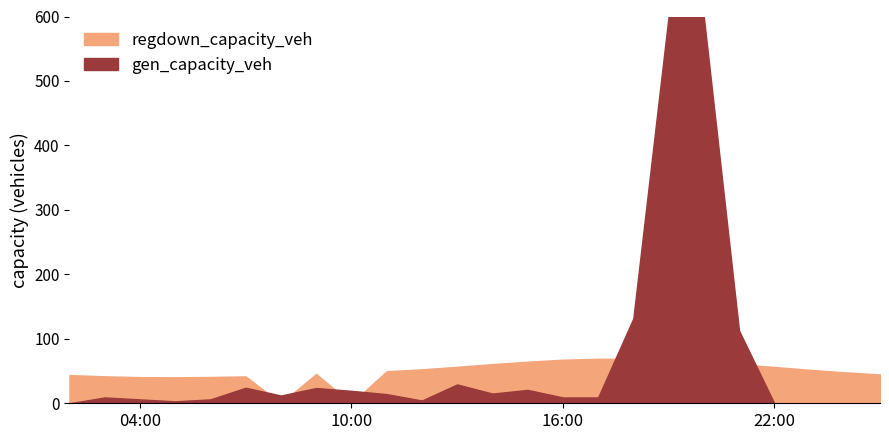

What is the difference between the highest and lowest values at 16?

60.0